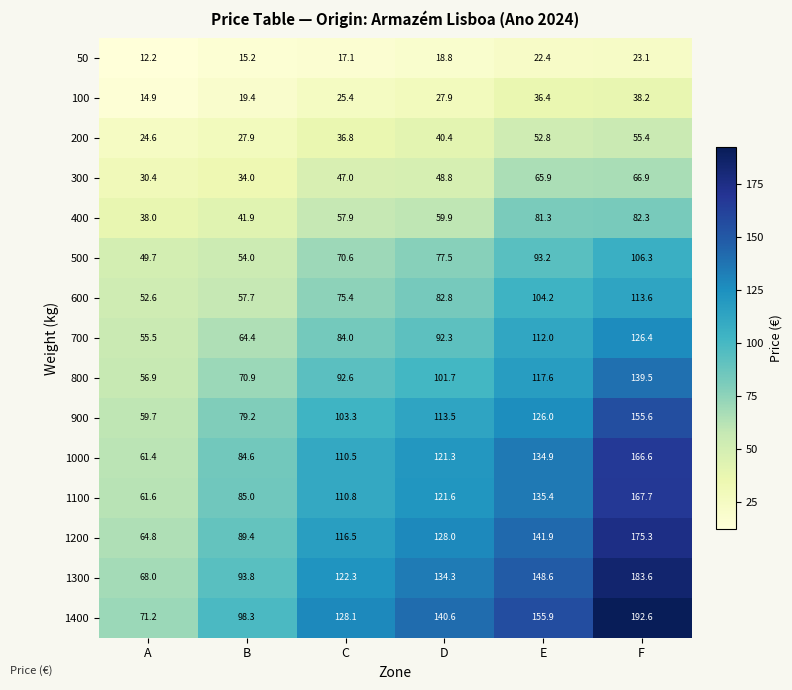

What is the total value across all series at E?

1528.5